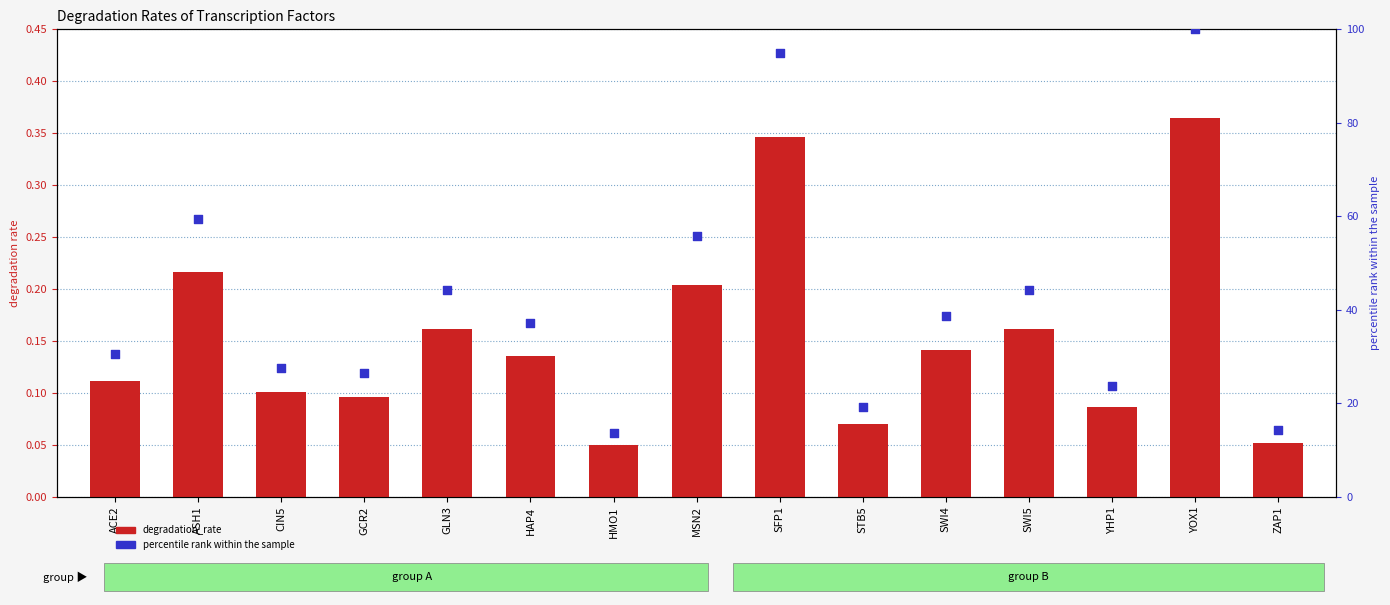

Is the value of percentile rank within the sample at YOX1 greater than the value of degradation_rate at SWI4?

Yes